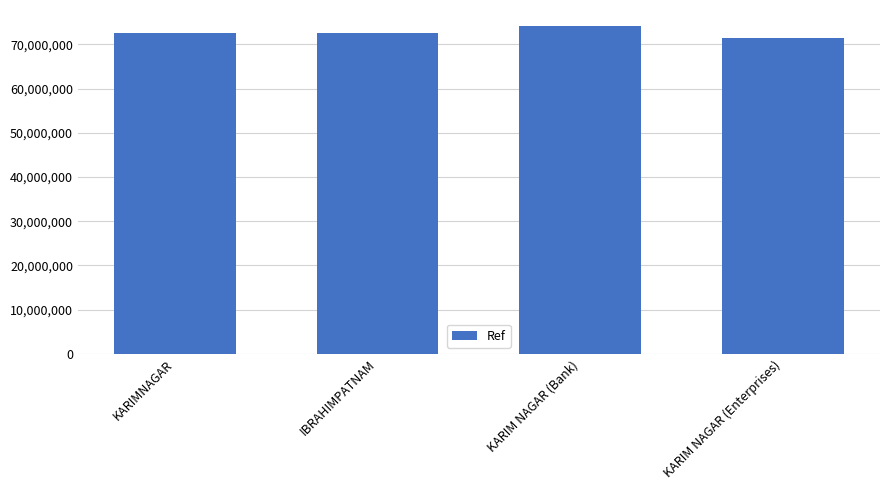

Which has a higher value, KARIM NAGAR (Enterprises) or KARIM NAGAR (Bank)?

KARIM NAGAR (Bank)